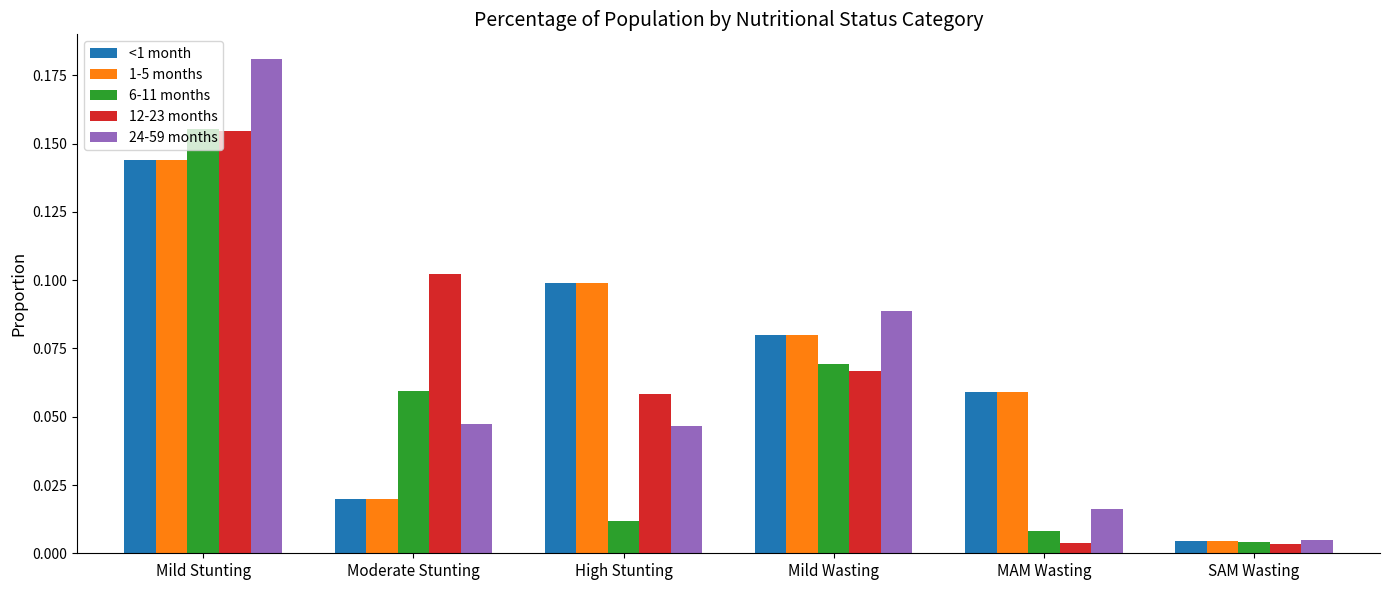

At which label does 6-11 months reach its peak?

Mild Stunting